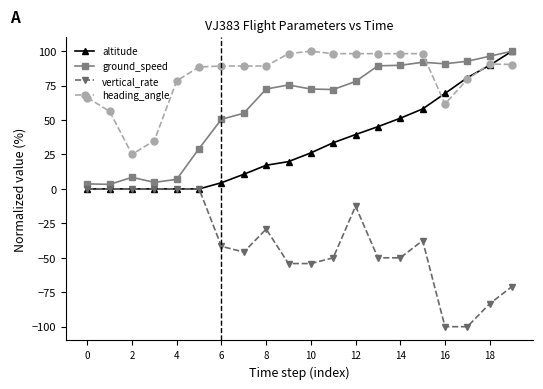

True or false: vertical_rate has more than 1 points higher than both neighbors.

True